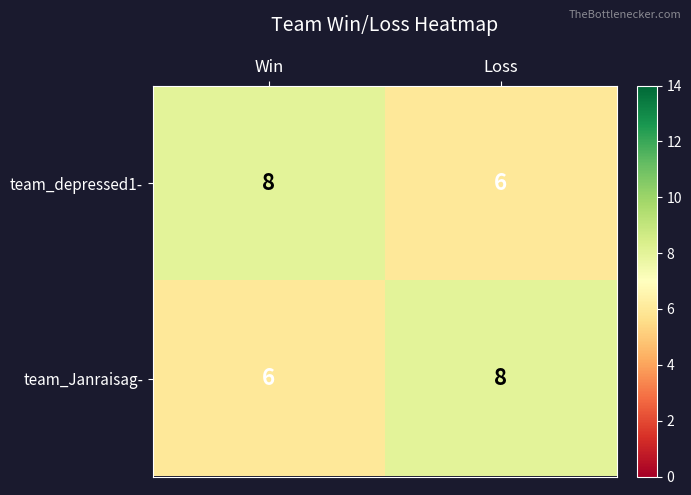

What value does the team_Janraisag- series have at Win?

6